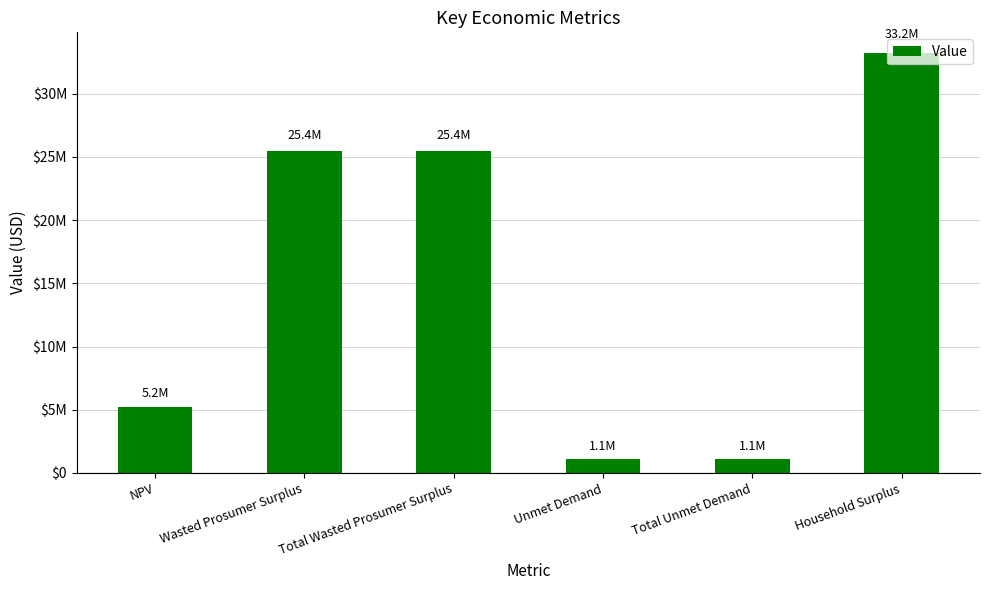

The value at Household Surplus is 58739298.9. True or false?

False